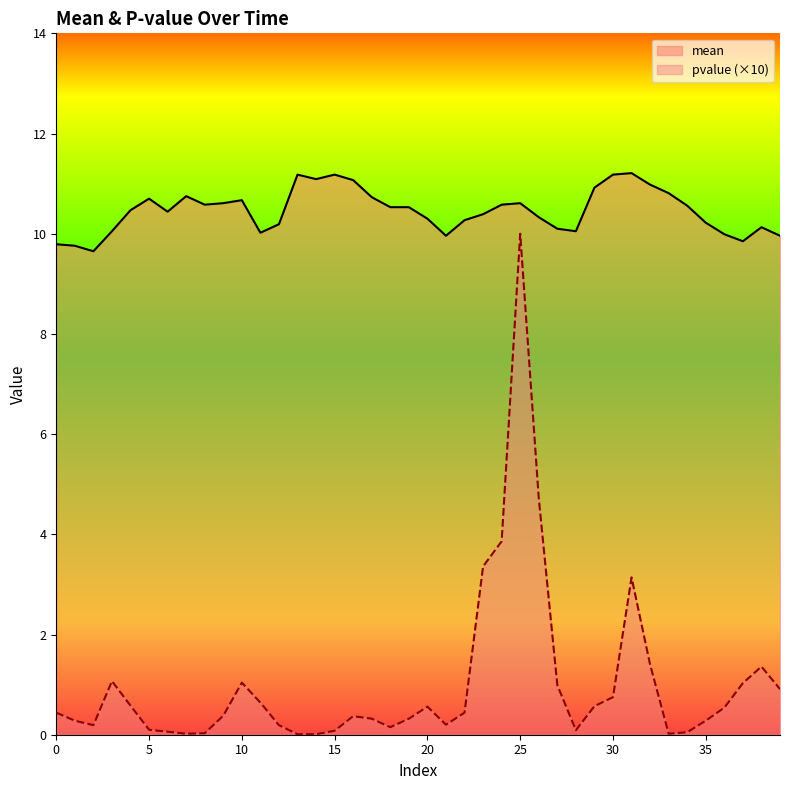

True or false: pvalue and mean cross at least once.

False